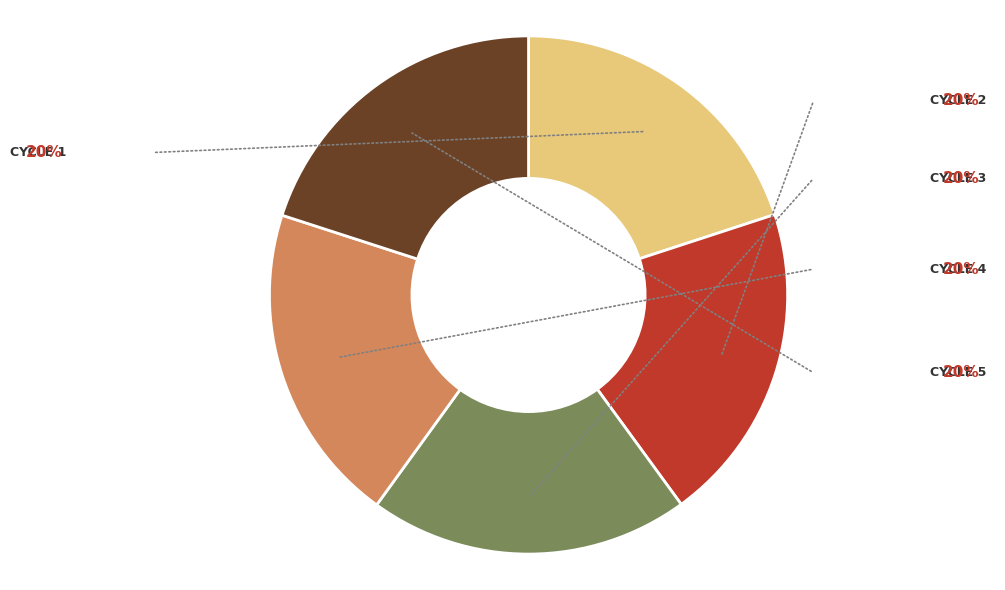

Does any single category account for the majority?

No